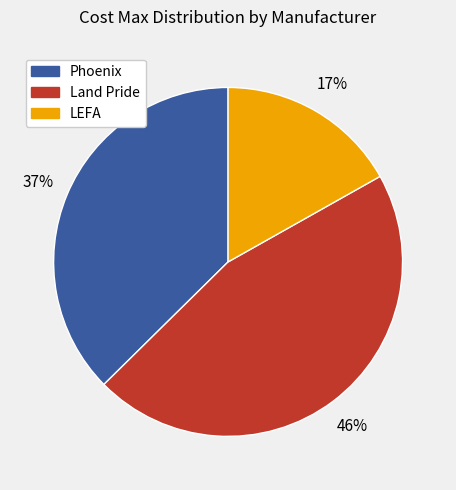

Which slice is the largest?

Land Pride